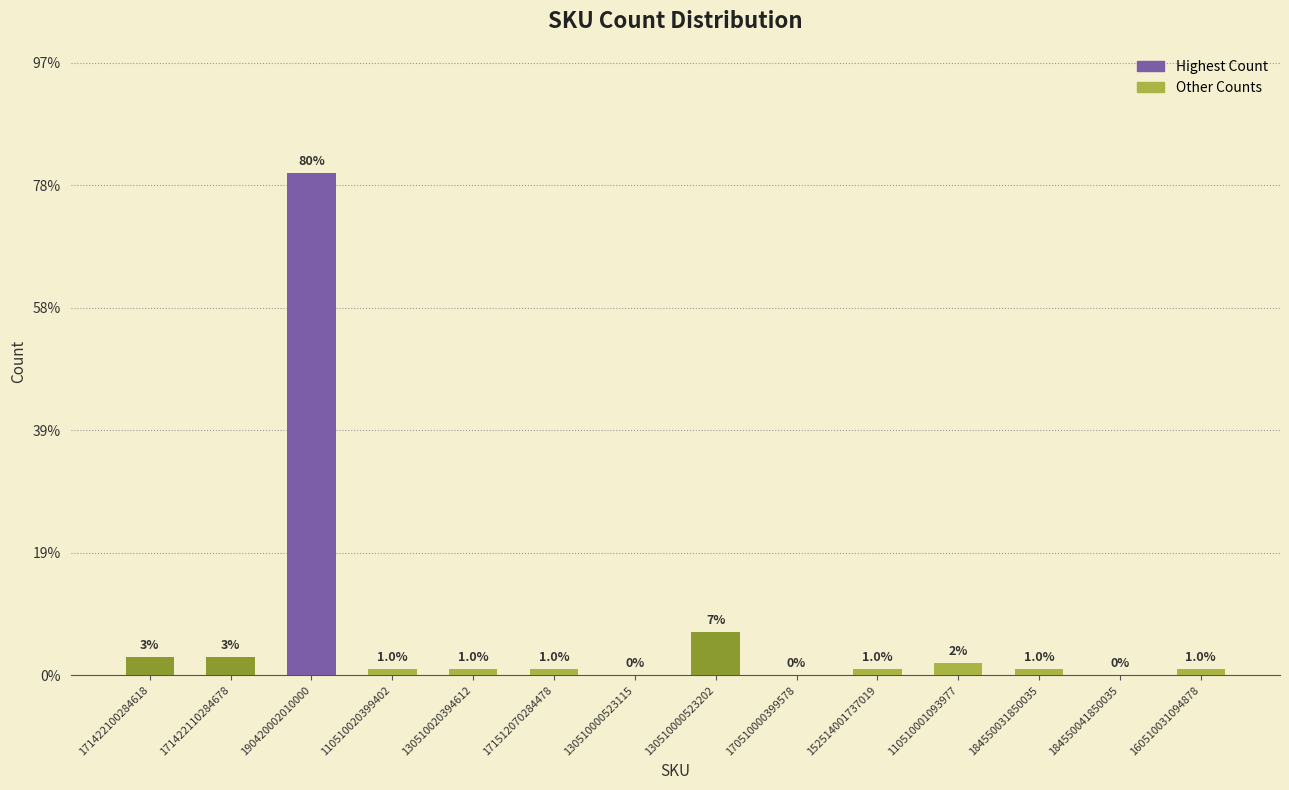

Are the bars horizontal?

No